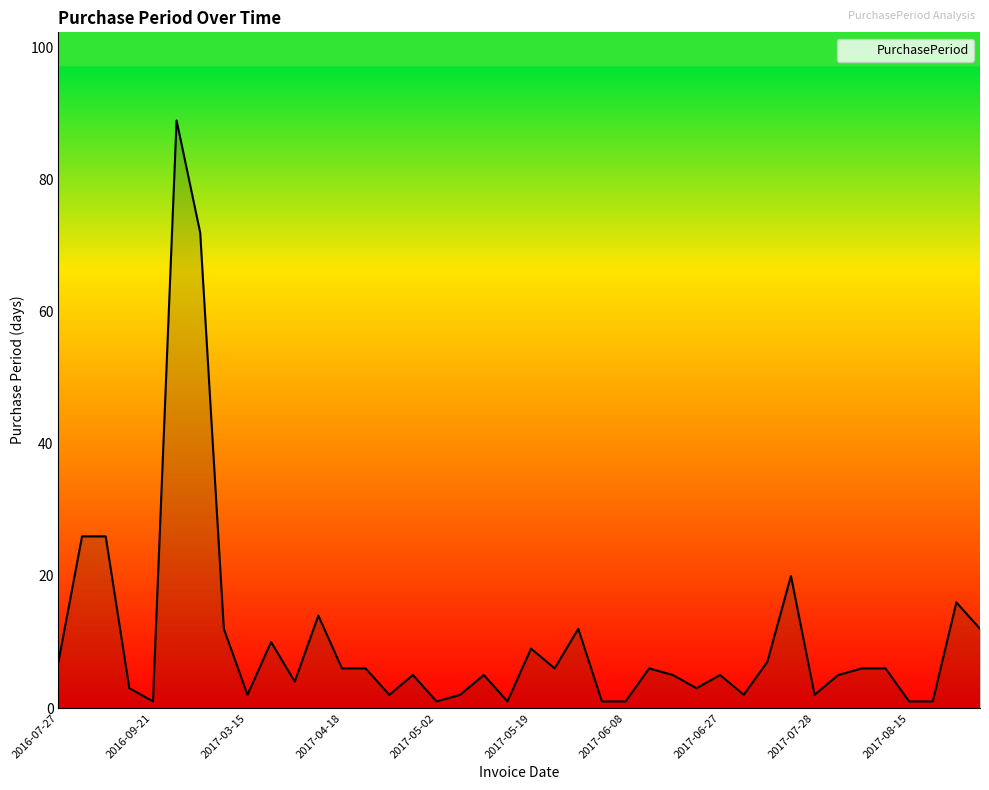

What is the difference between the maximum and minimum values?

88